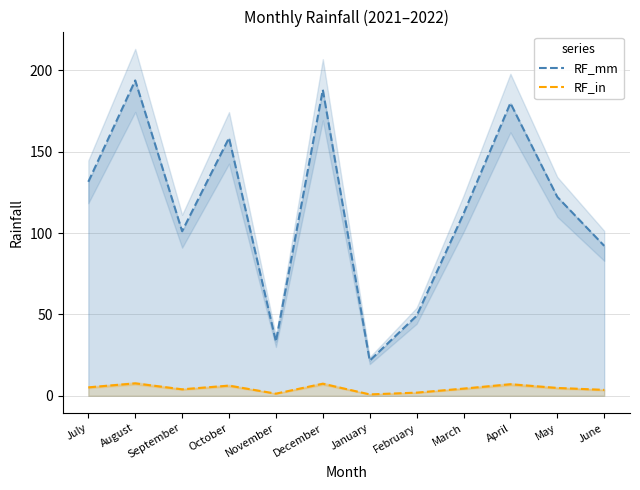

True or false: RF_in has more than 2 interior local peaks.

True